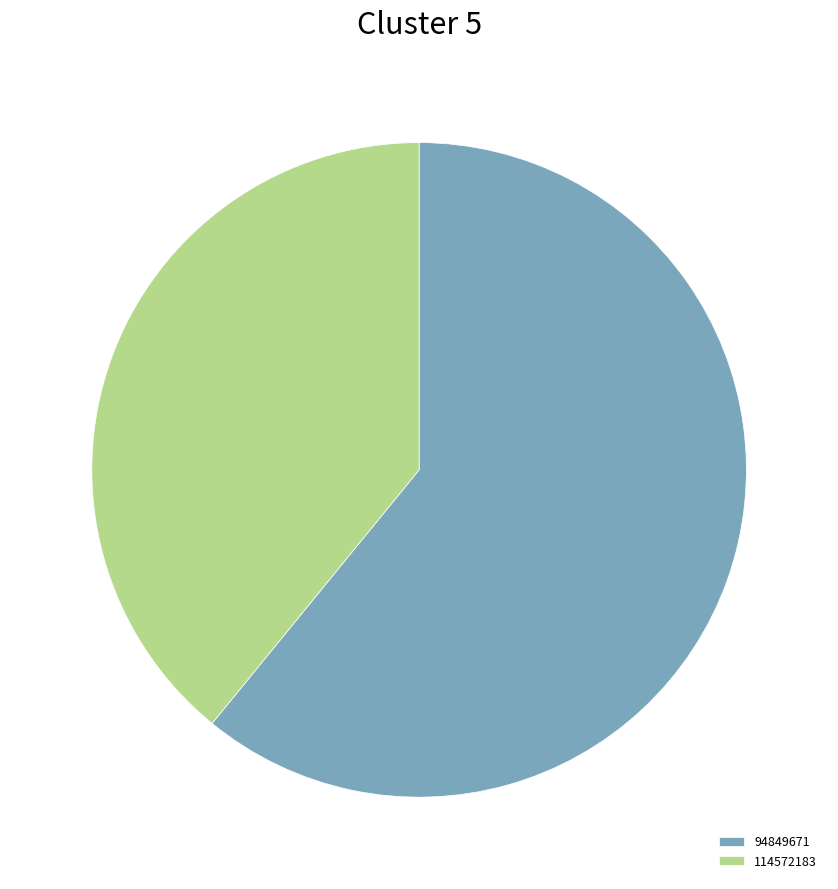

How many segments does this pie chart have?

2